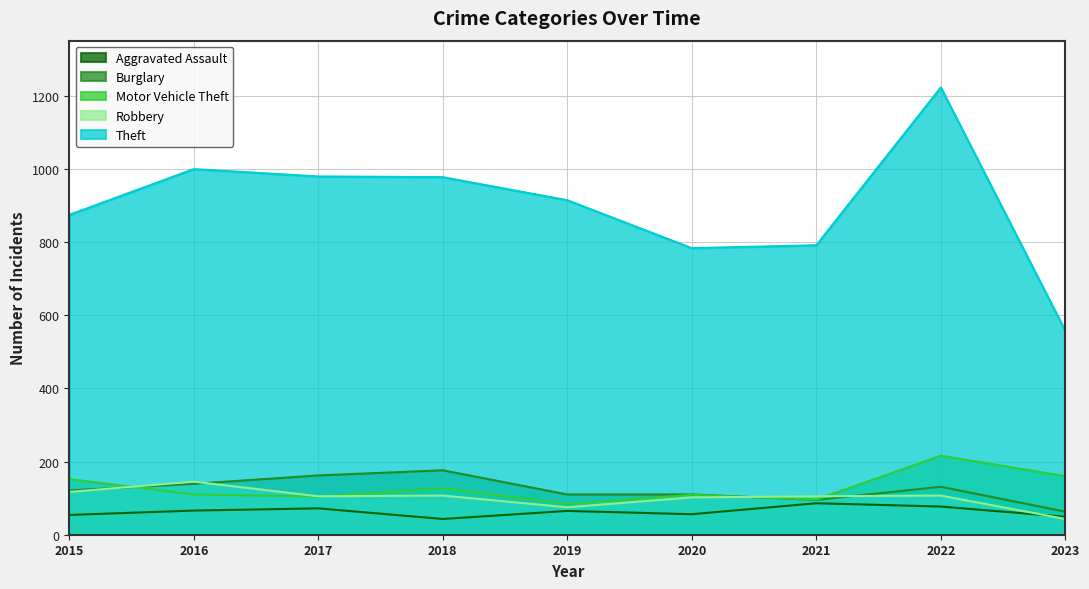

What is the difference between the second highest and minimum values in the Burglary series?

99